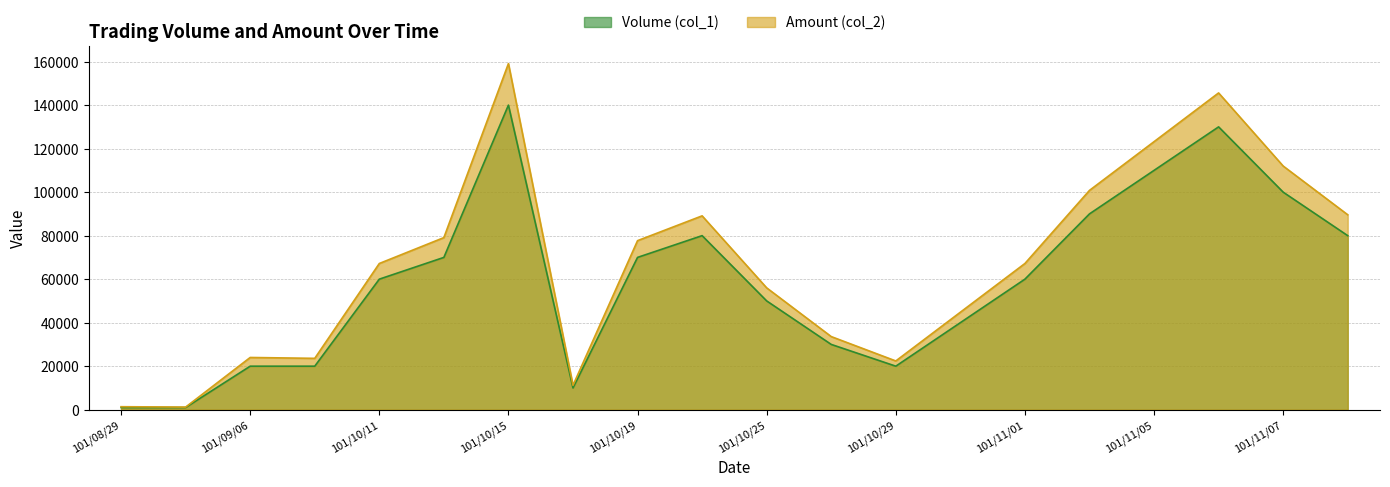

Count the number of categories in the chart.

20